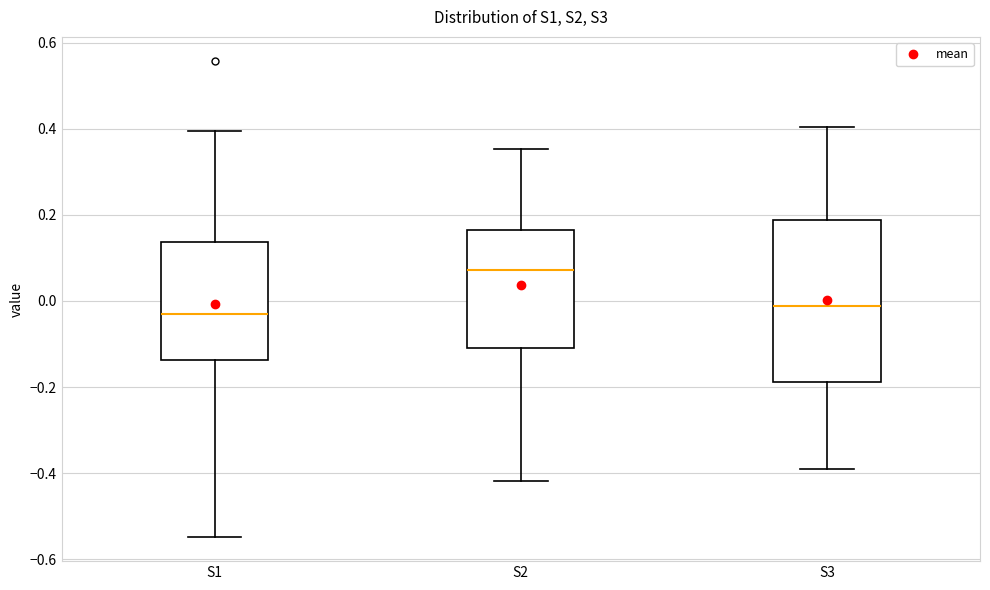

Comparing the boxes themselves (not the whiskers), which one is the tallest?

S3